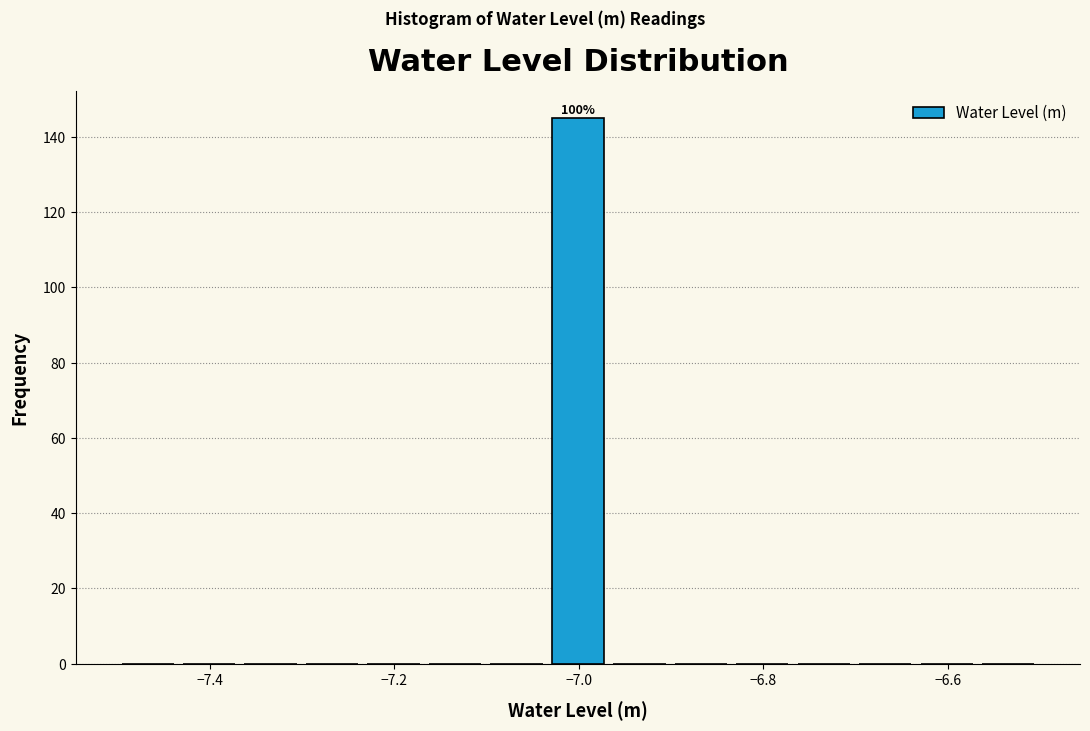

Read against the x-axis, roughly where is the centre of the tallest bar?

-7.00